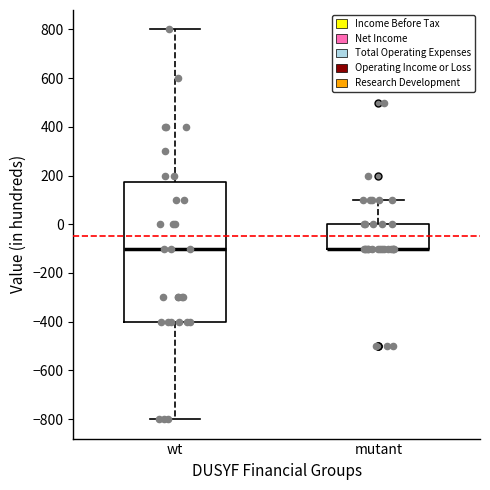

Reading left to right, read every box against the y-axis: the position of its median line, the range the box covers, and the ends of its whiskers. The values are not printed on the chart, so give them approximately, as read against the axis.

wt: median -100, box -400 to 180, whiskers -800 to 800
mutant: median -100 (drawn on the box's lower edge), box -100 to 0, whiskers -100 to 100